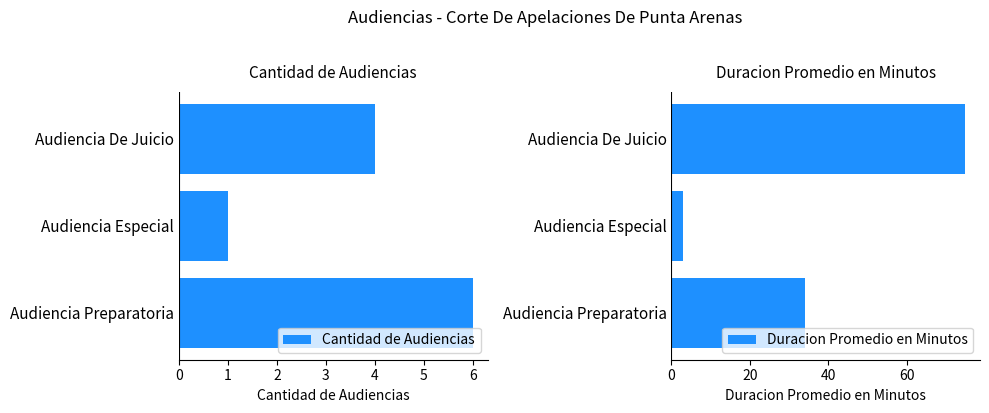

At how many categories does at least one series exceed 31?

2